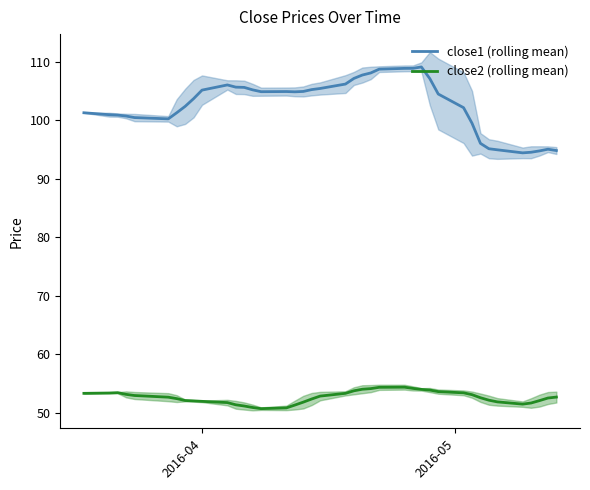

True or false: close2 (rolling mean) and close1 (rolling mean) cross at least once.

False